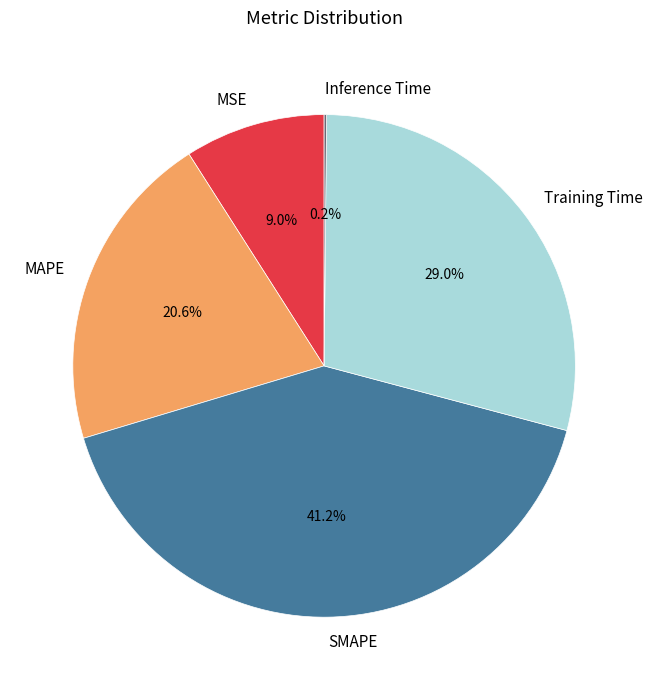

Does MSE account for over 50% of the chart?

No